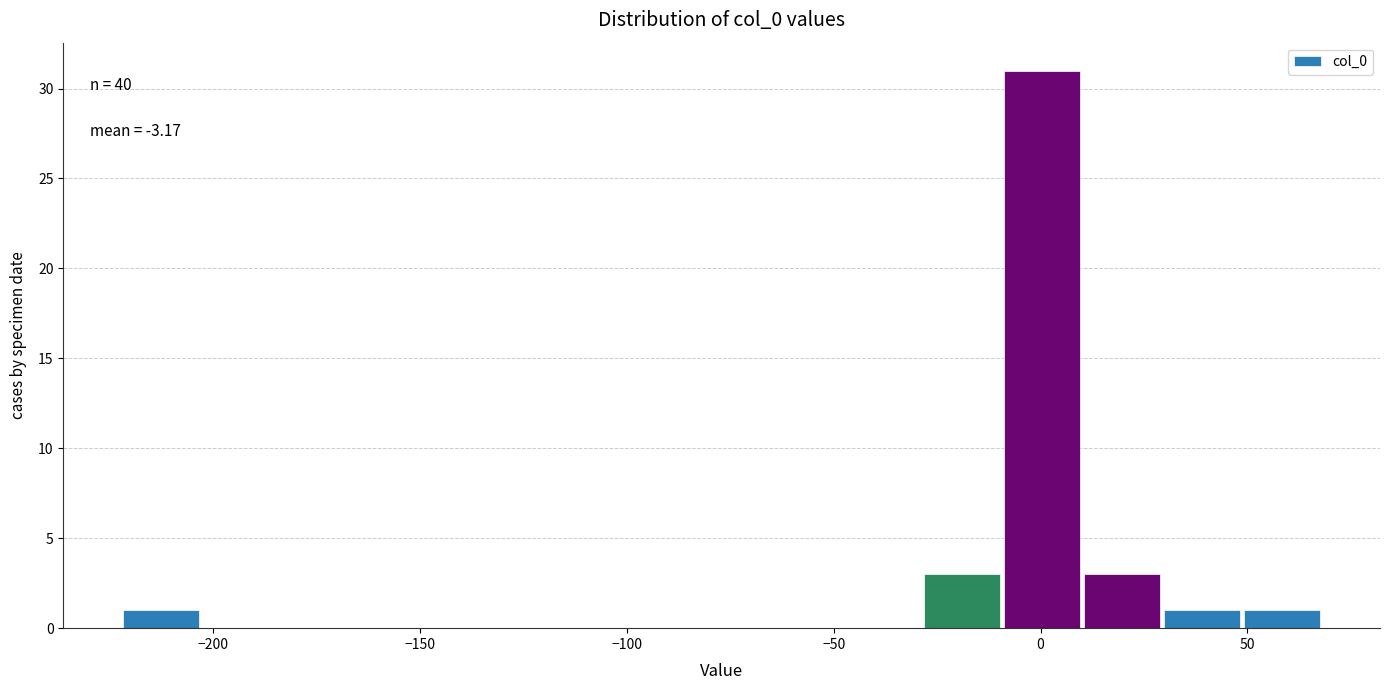

Read against the x-axis, roughly where is the centre of the tallest bar?

0